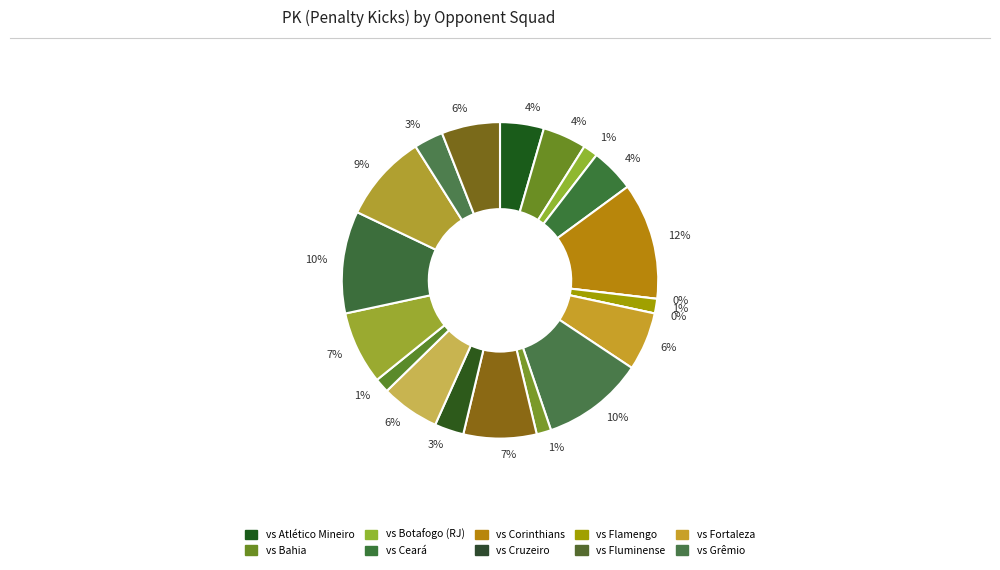

How many slices are in this pie chart?

20